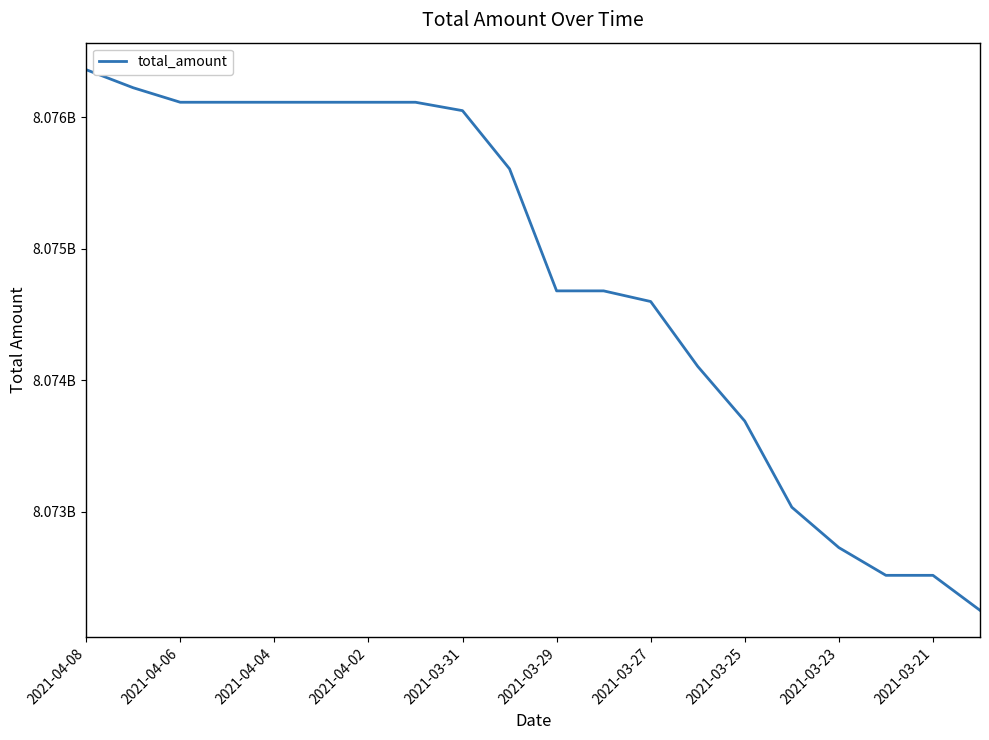

Does the chart display data point markers on the line(s)?

No